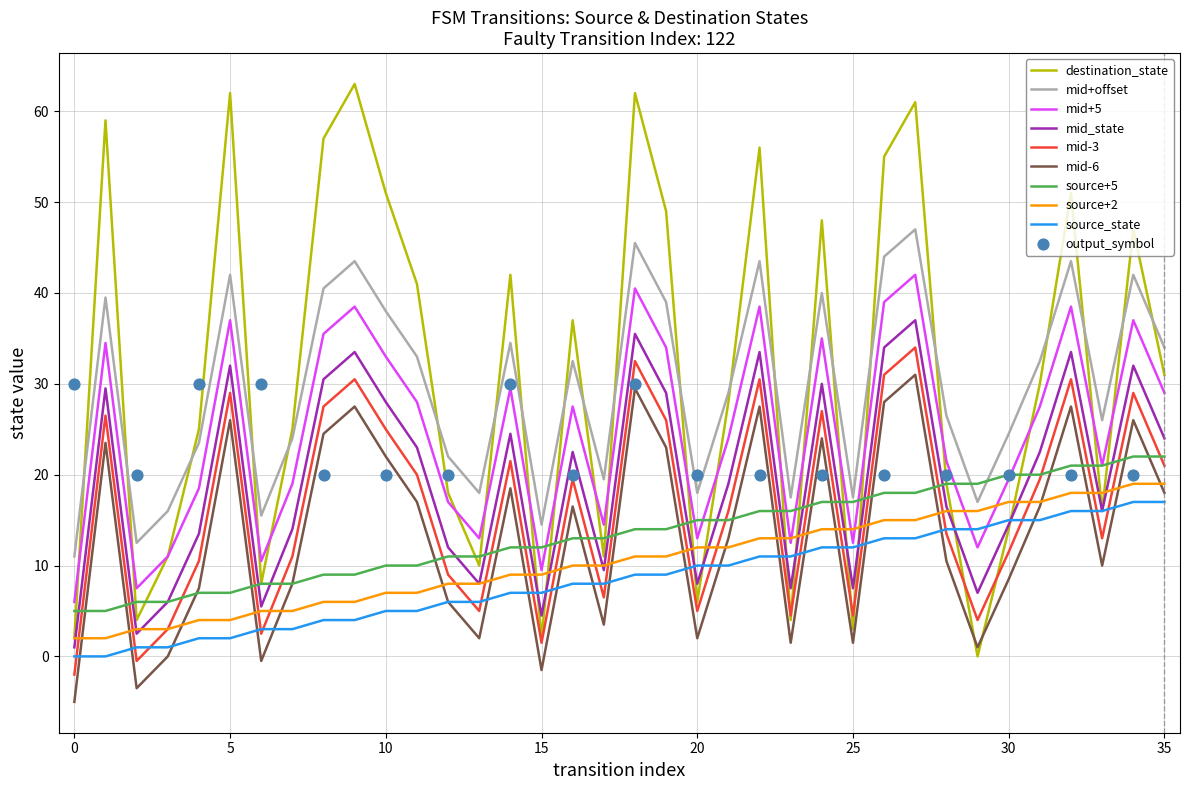

Is the value of transition_index at 8 greater than the value of input_symbol_a at 4?

No